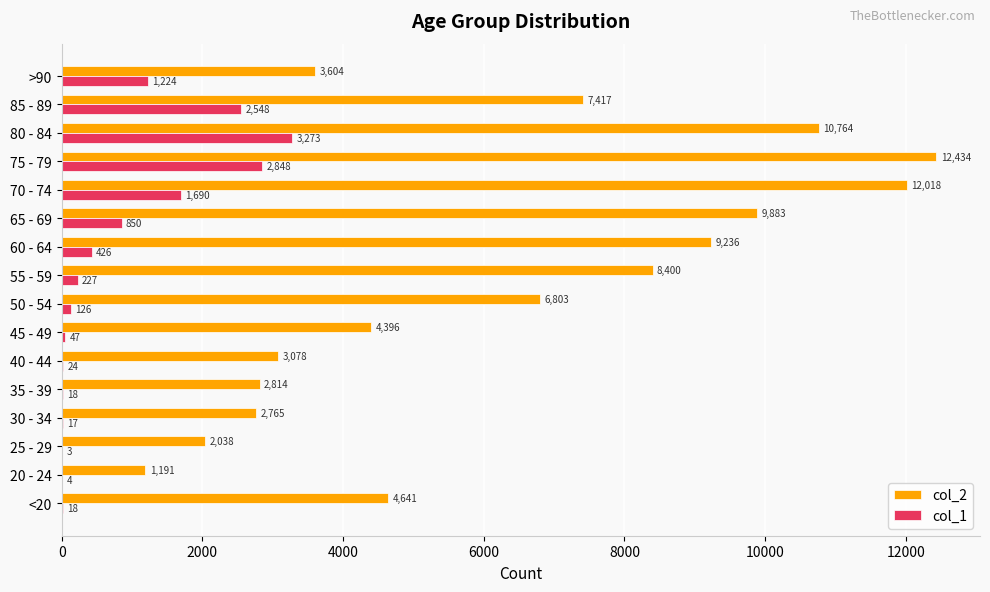

At which category is the sum across all series the highest?

75 - 79